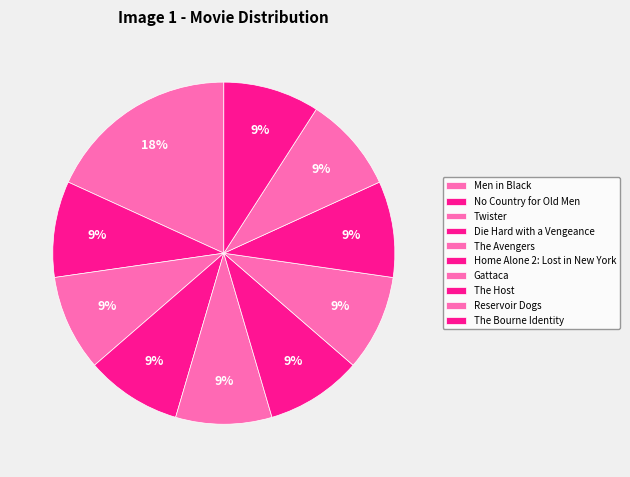

How many segments does this pie chart have?

10